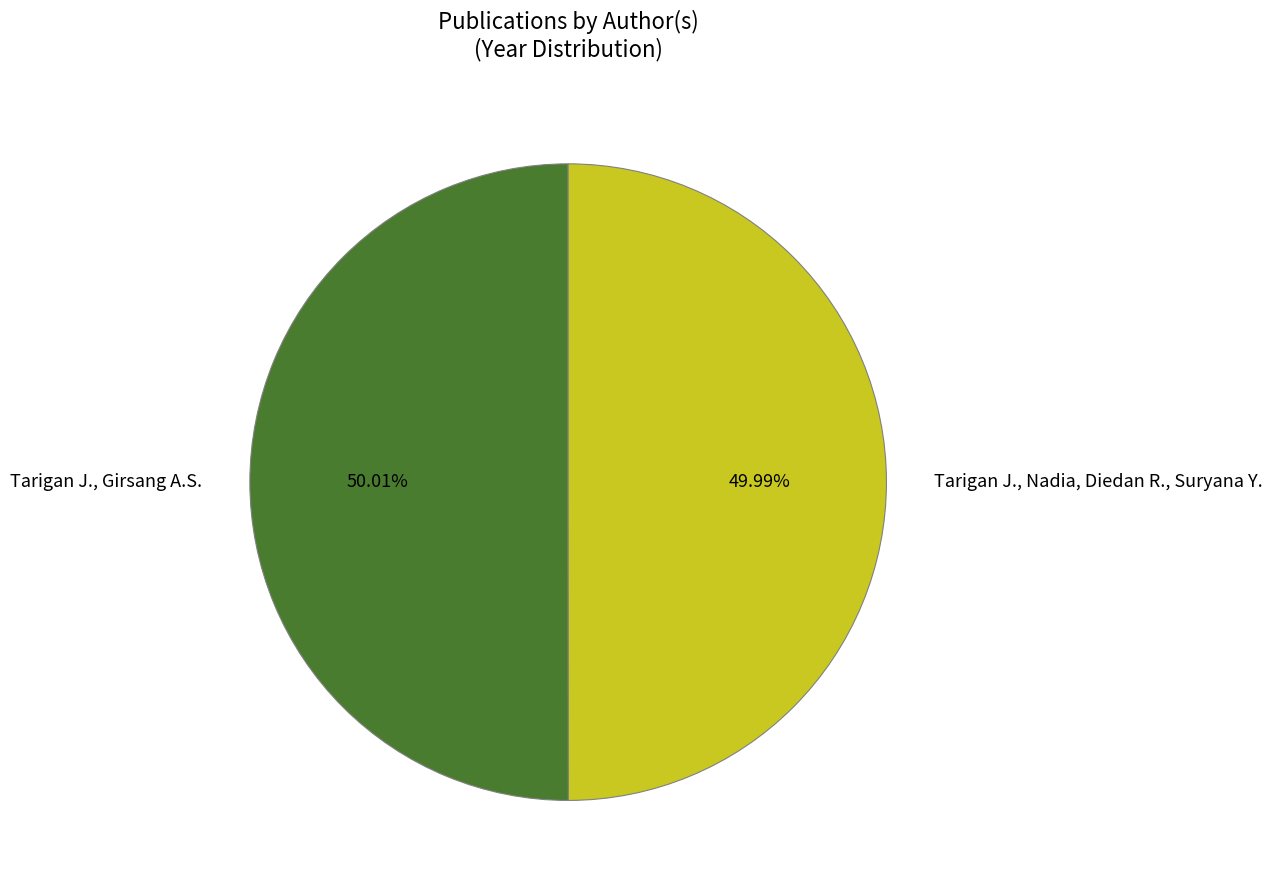

Is there a majority slice in this chart?

Yes